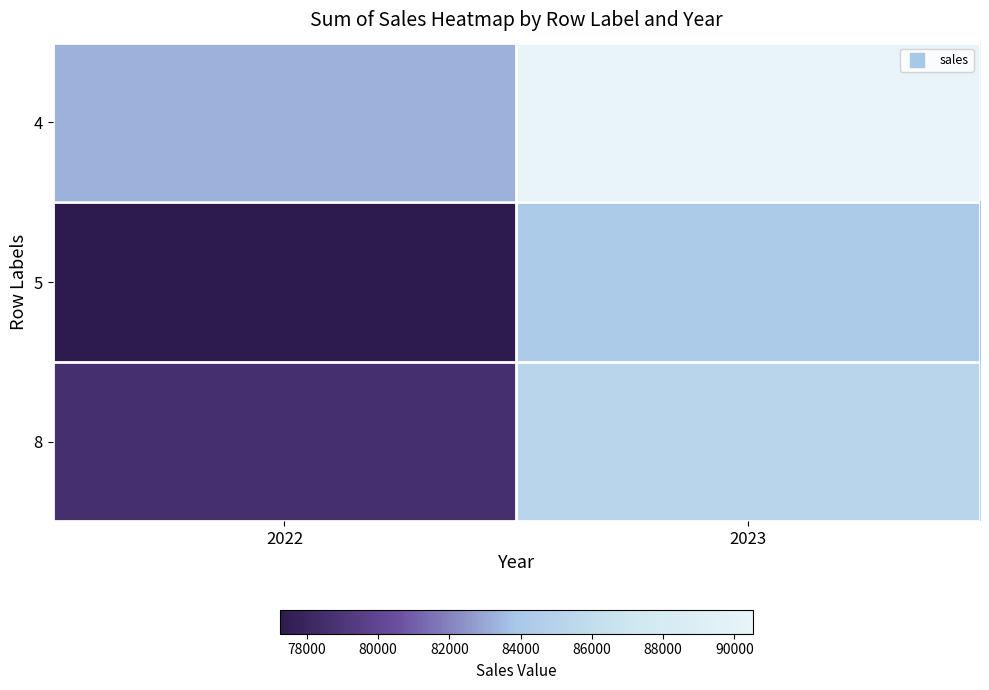

What is the difference between the highest and lowest values at 2023?

6277.8